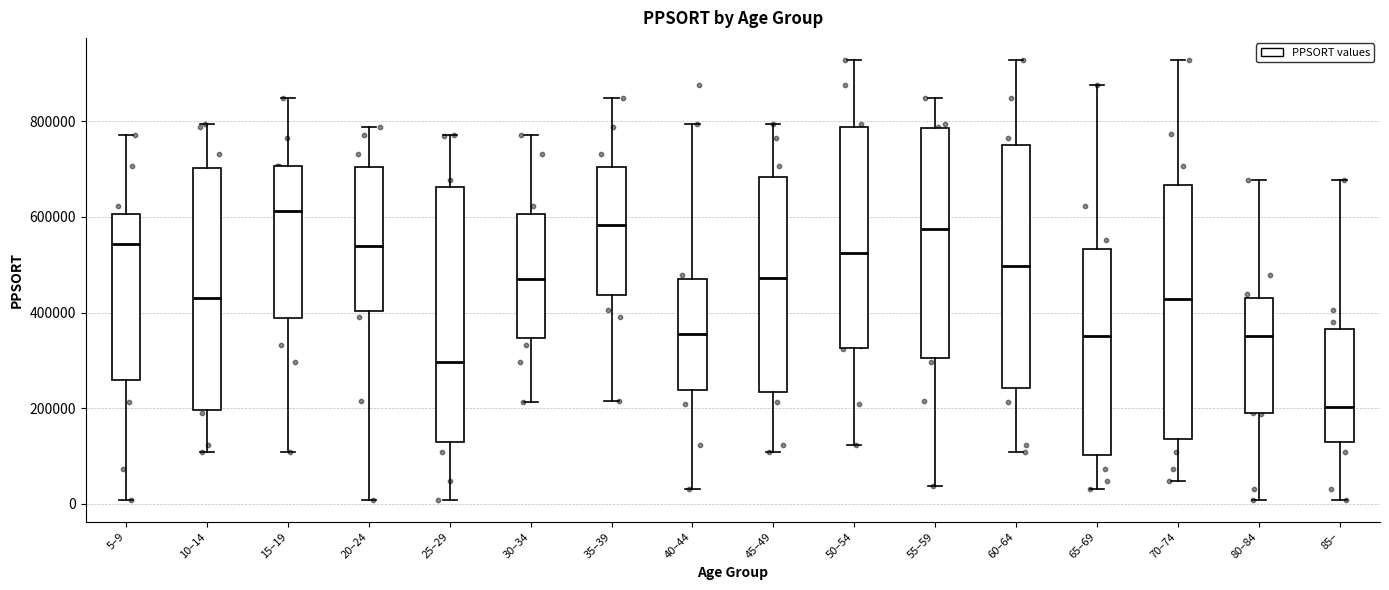

Reading left to right, transcribe this box plot: for each box, give where its median line is, the range the box spans, and where its two whiskers end, as read against the y-axis. The values are not printed on the chart, so give them approximately, as read against the axis.

5–9: median 540000, box 260000 to 600000, whiskers 0 to 780000
10–14: median 420000, box 200000 to 700000, whiskers 100000 to 800000
15–19: median 620000, box 380000 to 700000, whiskers 100000 to 840000
20–24: median 540000, box 400000 to 700000, whiskers 0 to 780000
25–29: median 300000, box 120000 to 660000, whiskers 0 to 780000
30–34: median 480000, box 340000 to 600000, whiskers 220000 to 780000
35–39: median 580000, box 440000 to 700000, whiskers 220000 to 840000
40–44: median 360000, box 240000 to 460000, whiskers 40000 to 800000
45–49: median 480000, box 240000 to 680000, whiskers 100000 to 800000
50–54: median 520000, box 320000 to 780000, whiskers 120000 to 920000
55–59: median 580000, box 300000 to 780000, whiskers 40000 to 840000
60–64: median 500000, box 240000 to 760000, whiskers 100000 to 920000
65–69: median 360000, box 100000 to 540000, whiskers 40000 to 880000
70–74: median 420000, box 140000 to 660000, whiskers 40000 to 920000
80–84: median 360000, box 180000 to 440000, whiskers 0 to 680000
85–: median 200000, box 120000 to 360000, whiskers 0 to 680000